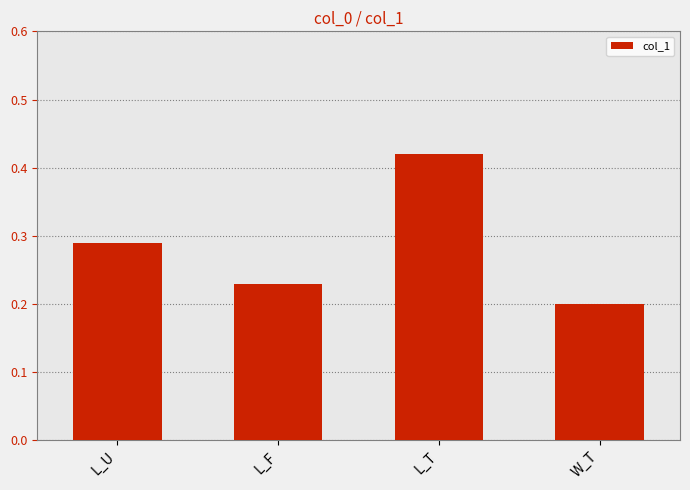

The value at L_T is 0.6. True or false?

False